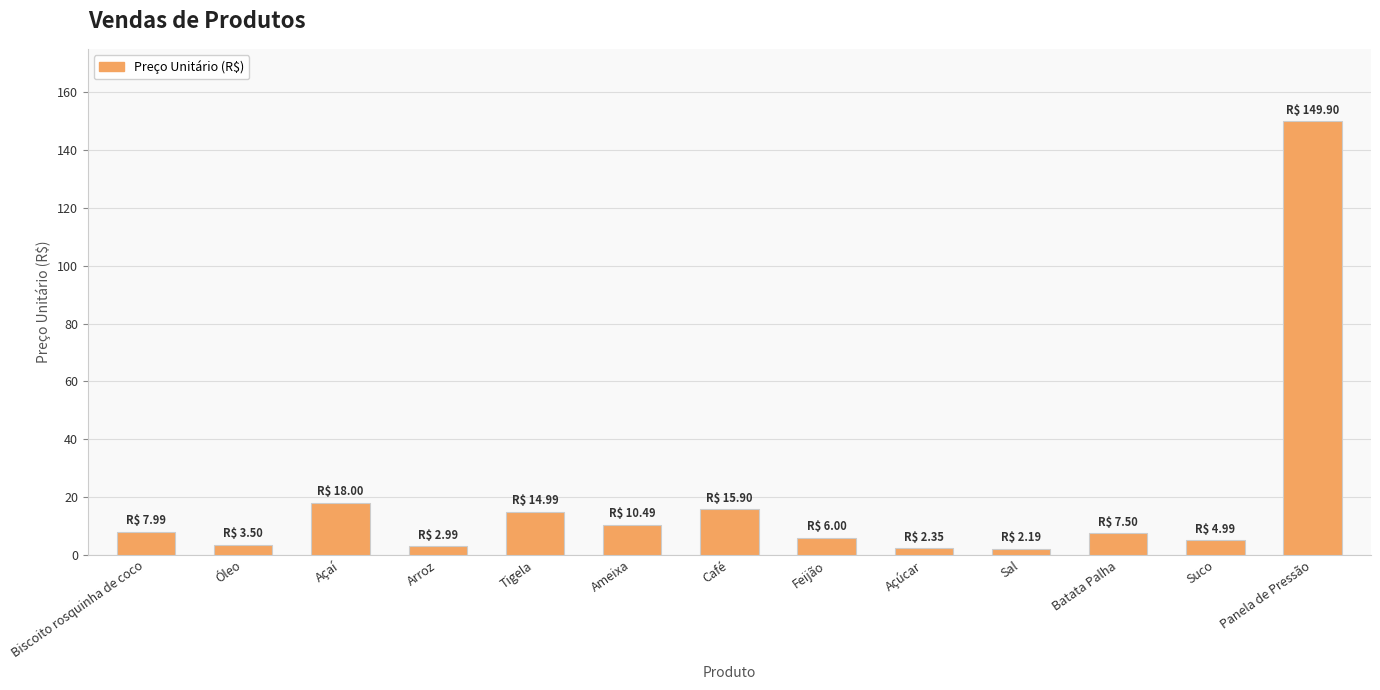

Which category has the highest value across all series?

Panela de Pressão